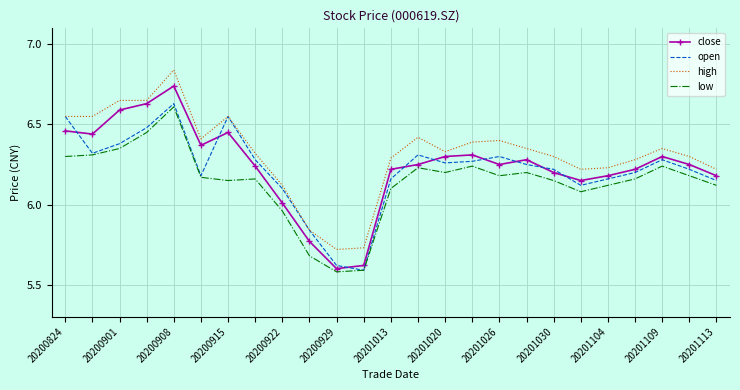

How many categories are shown in the chart?

25